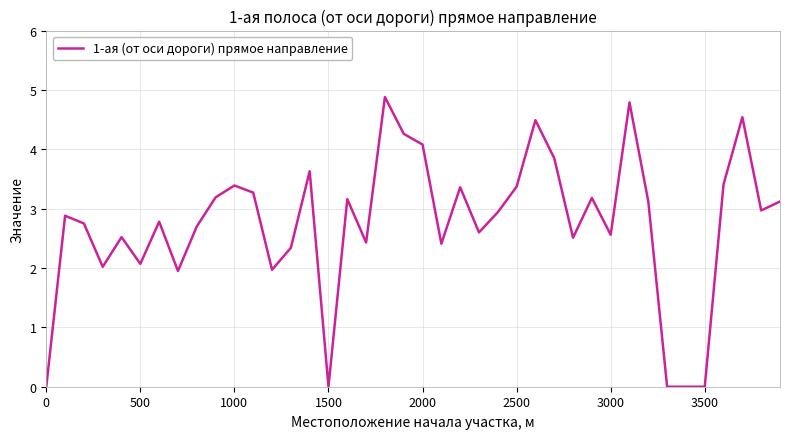

What is the difference between the maximum and minimum values?

4.9